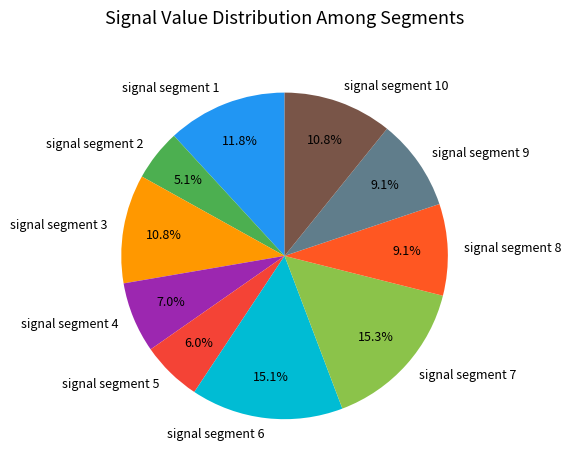

Does signal segment 9 account for over 50% of the chart?

No